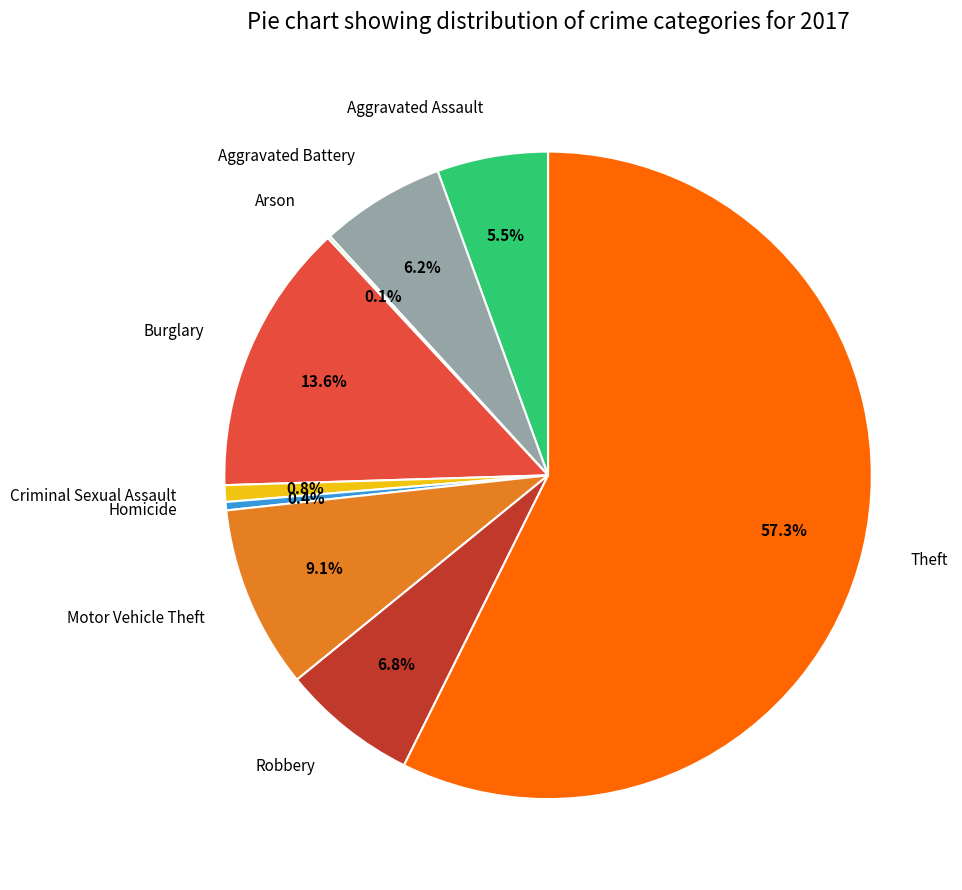

To the nearest percent, what portion does Burglary represent?

14%